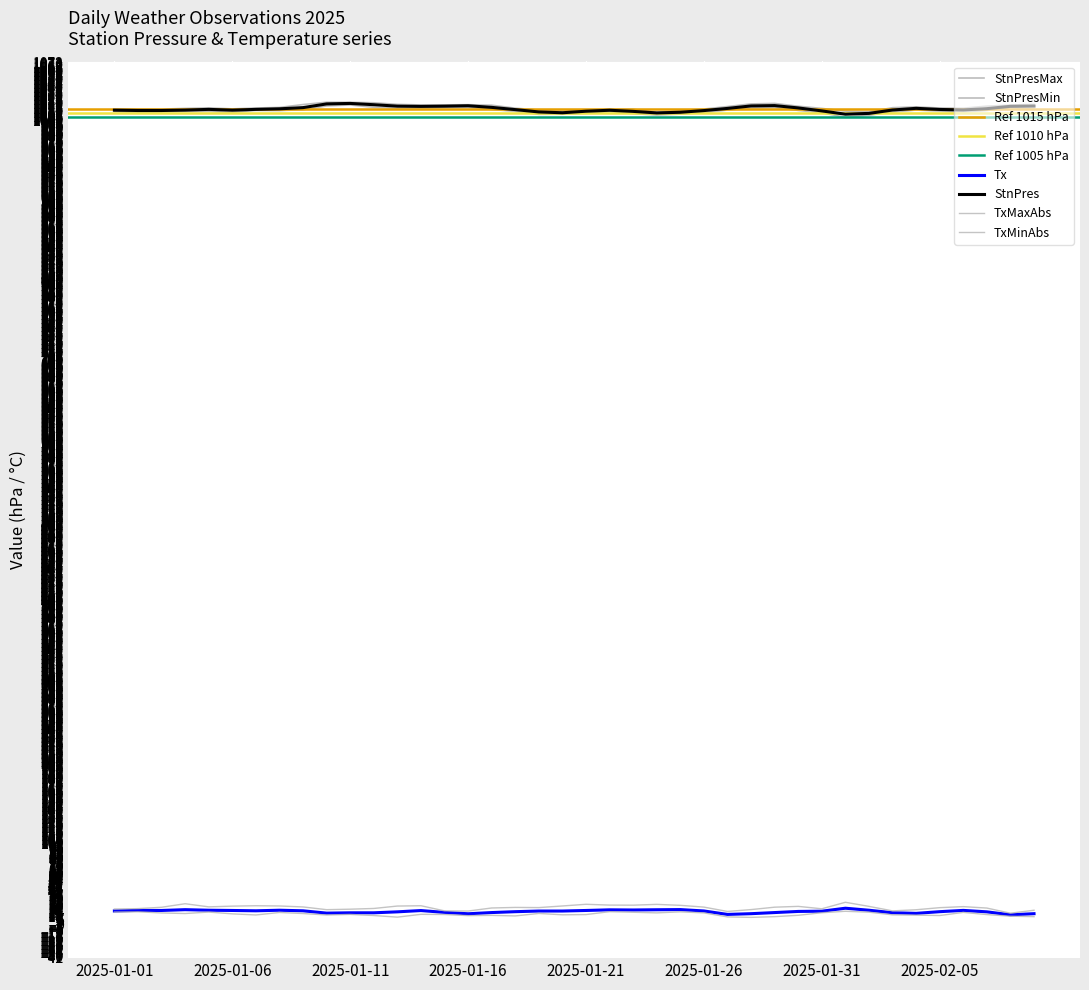

What position from the right is 2025-01-26?

15